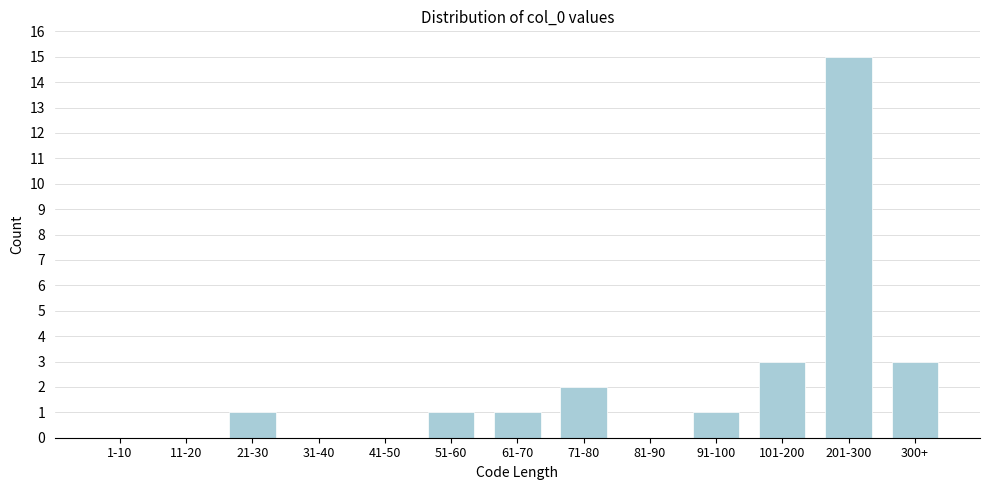

Reading left to right, transcribe all the data shown in this chart.

1-10=0	11-20=0	21-30=1	31-40=0	41-50=0	51-60=1	61-70=1	71-80=2	81-90=0	91-100=1	101-200=3	201-300=15	300+=3